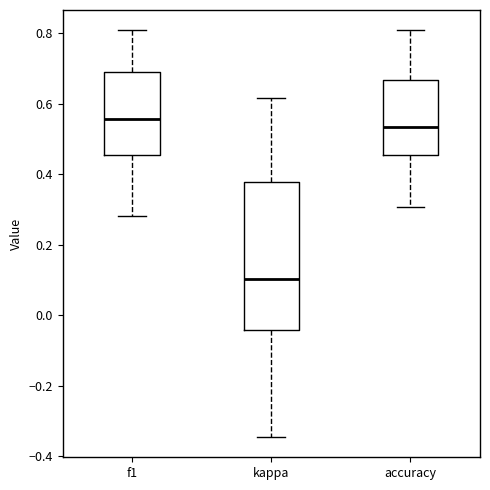

Which box is the tallest, from its lower edge to its upper edge?

kappa